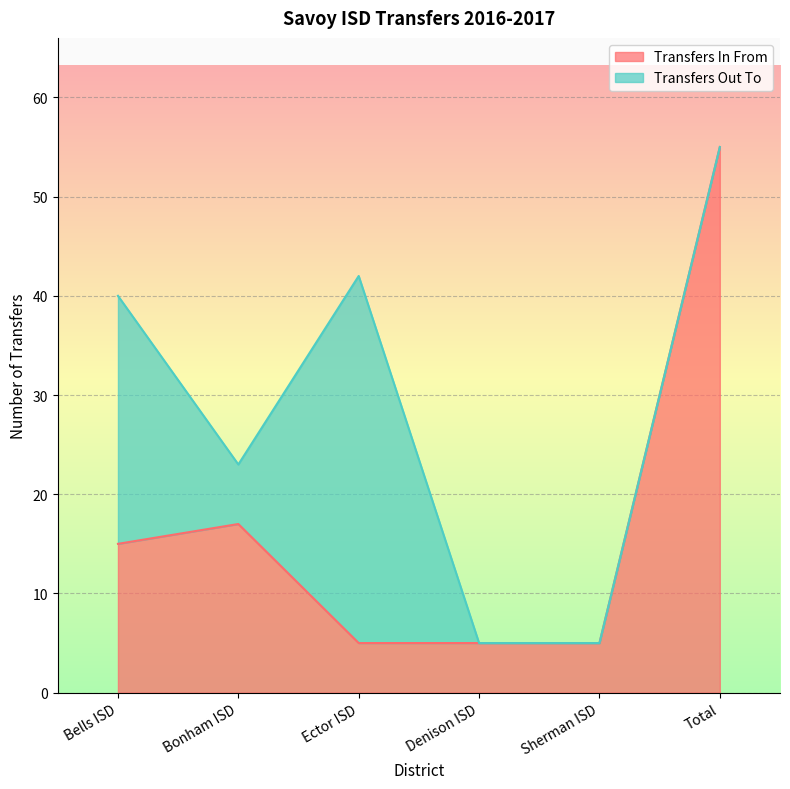

What is the approximate value at Sherman ISD?

5